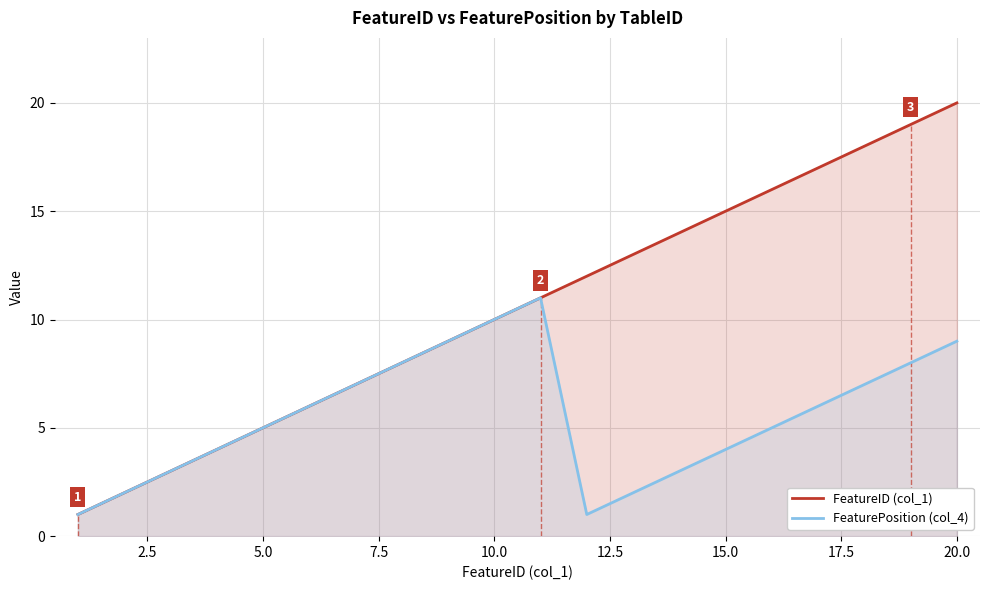

What are all the series names shown in the legend?

FeatureID (col_1), FeaturePosition (col_4)